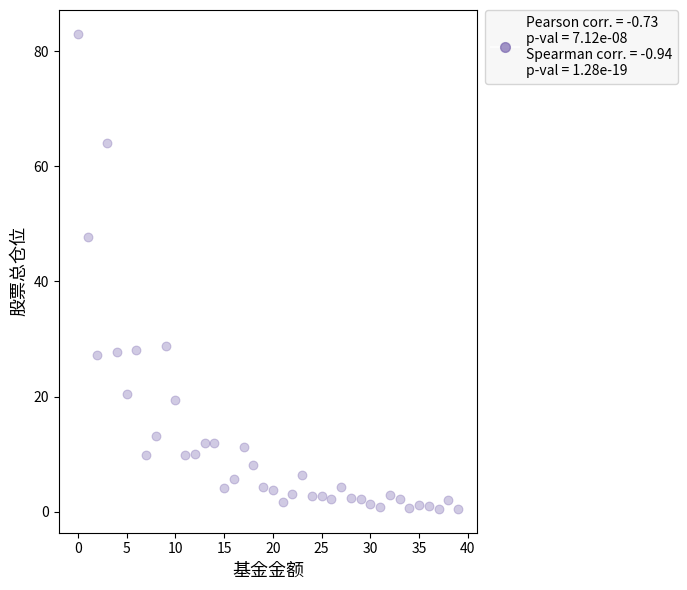

What Y value in the scatter plot is closest to 41?

47.7